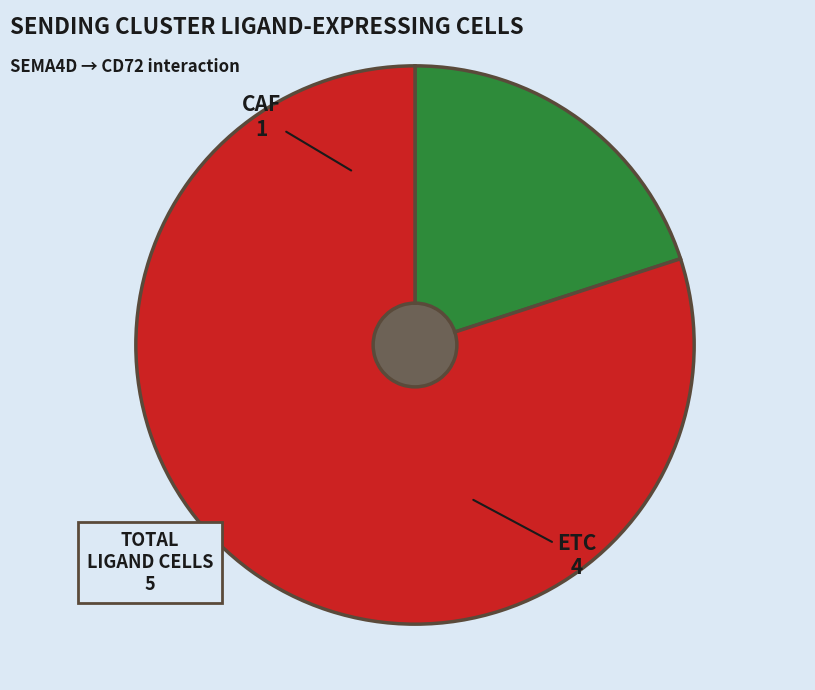

To the nearest percent, what portion does CAF represent?

20%